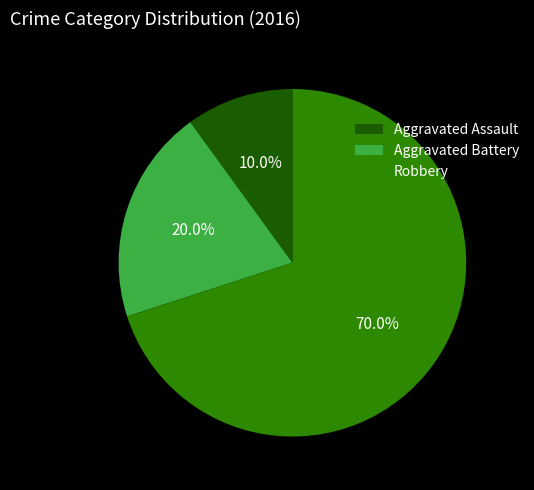

Does Aggravated Battery account for over 50% of the chart?

No